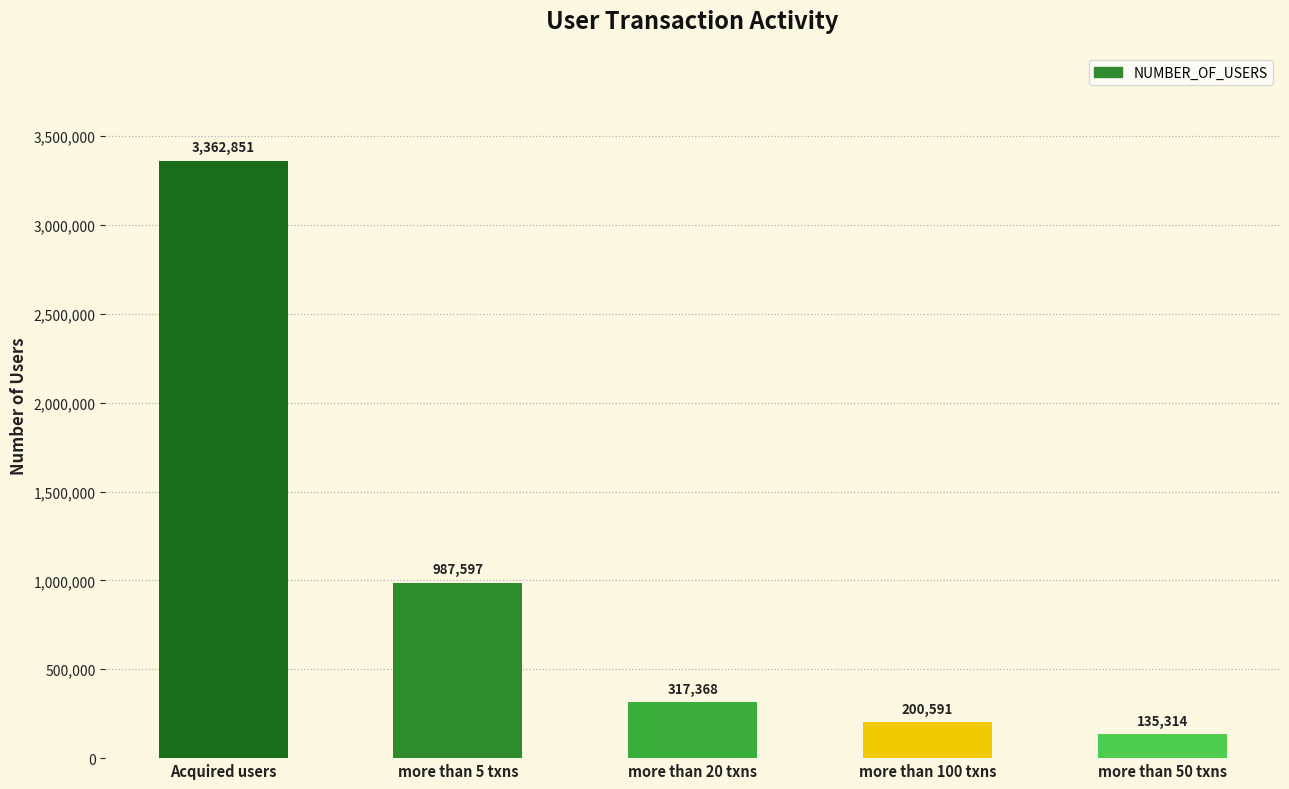

What is the maximum value shown in the chart?

3362851